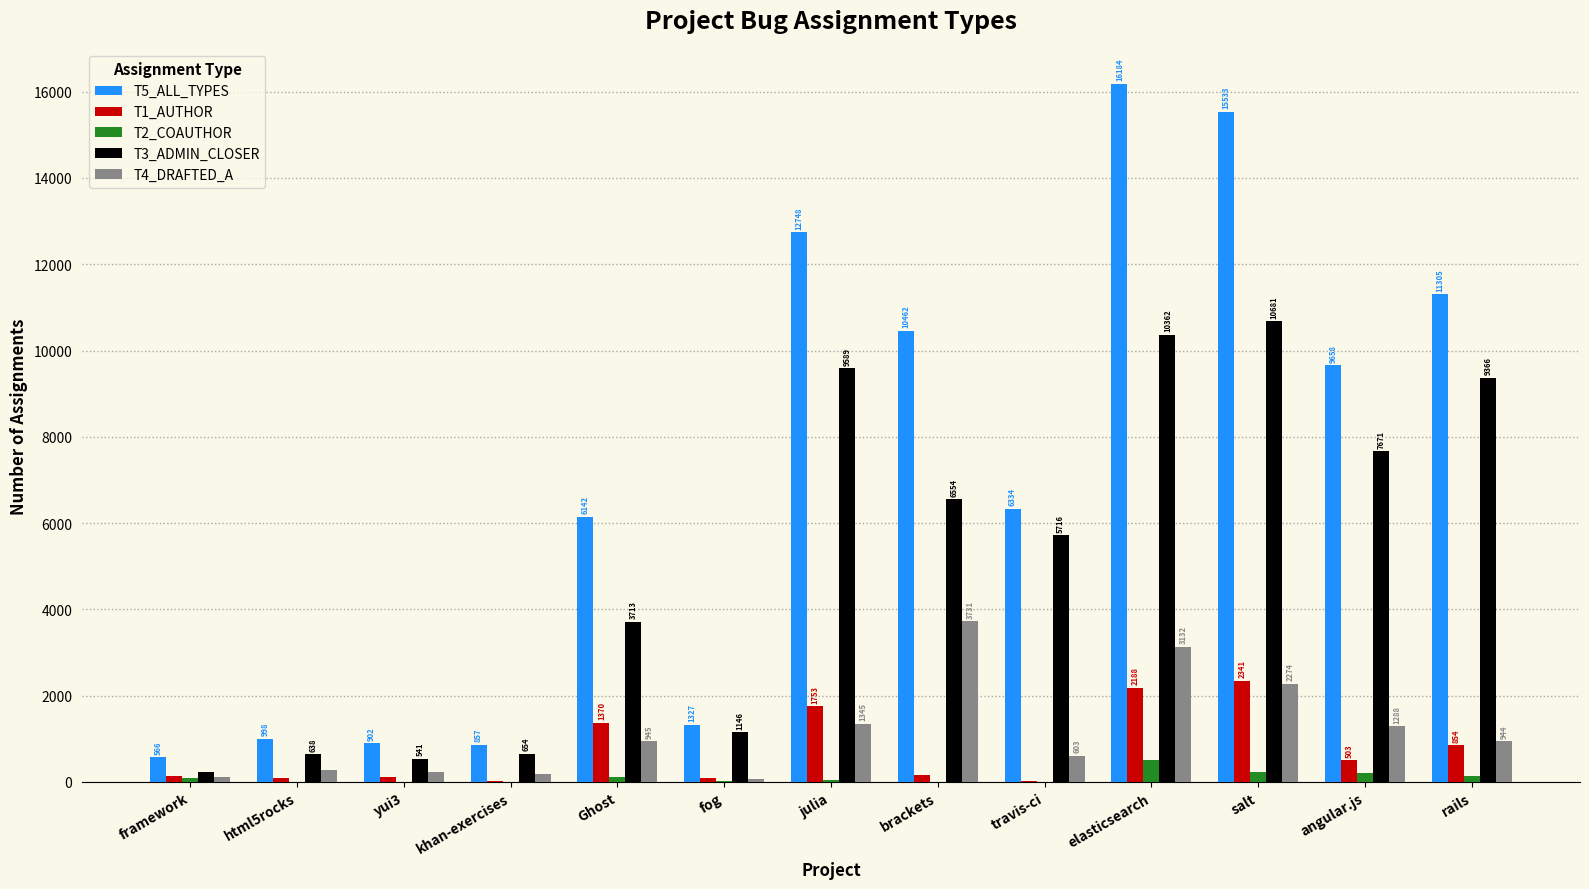

Reading left to right, what are all the values shown in this chart?

T5_ALL_TYPES: 566	998	902	857	6142	1327	12748	10462	6334	16184	15533	9658	11305
T1_AUTHOR: 129	90	120	19	1370	91	1753	171	13	2188	2341	503	854
T2_COAUTHOR: 97	1	4	5	113	27	54	6	2	498	233	196	138
T3_ADMIN_CLOSER: 225	638	541	654	3713	1146	9589	6554	5716	10362	10681	7671	9366
T4_DRAFTED_A: 115	269	235	179	945	63	1345	3731	603	3132	2274	1288	944